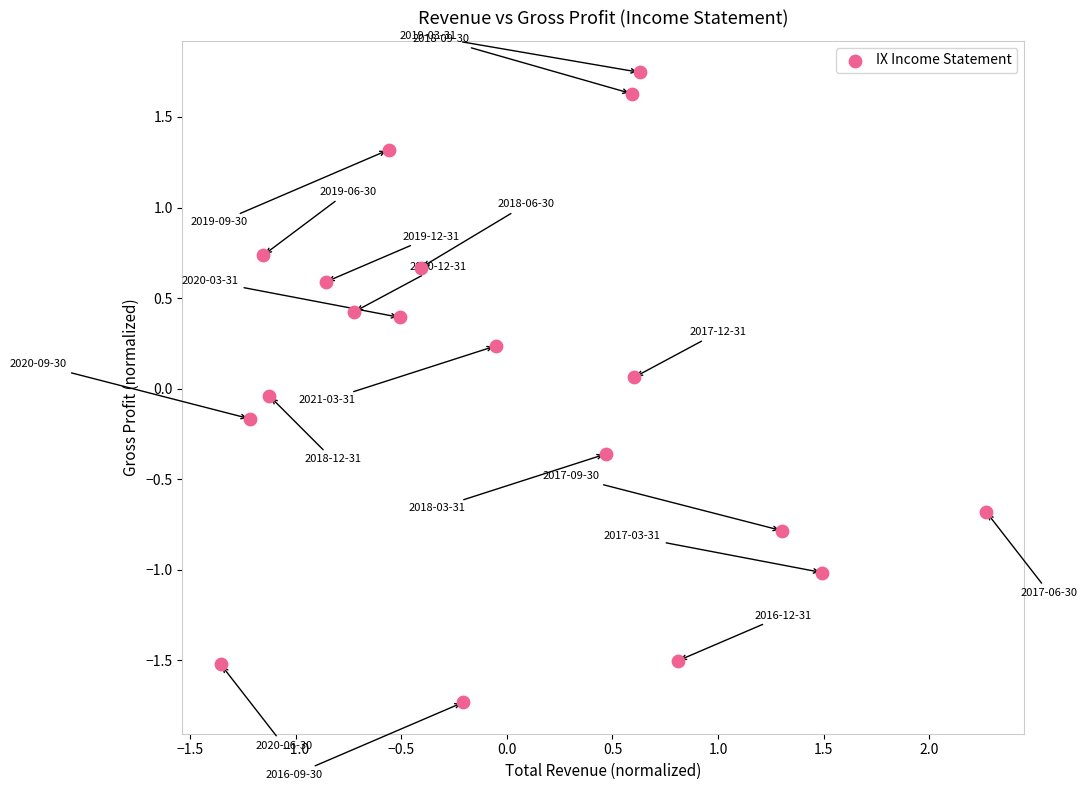

What is the range of X values (max minus min)?

3.6